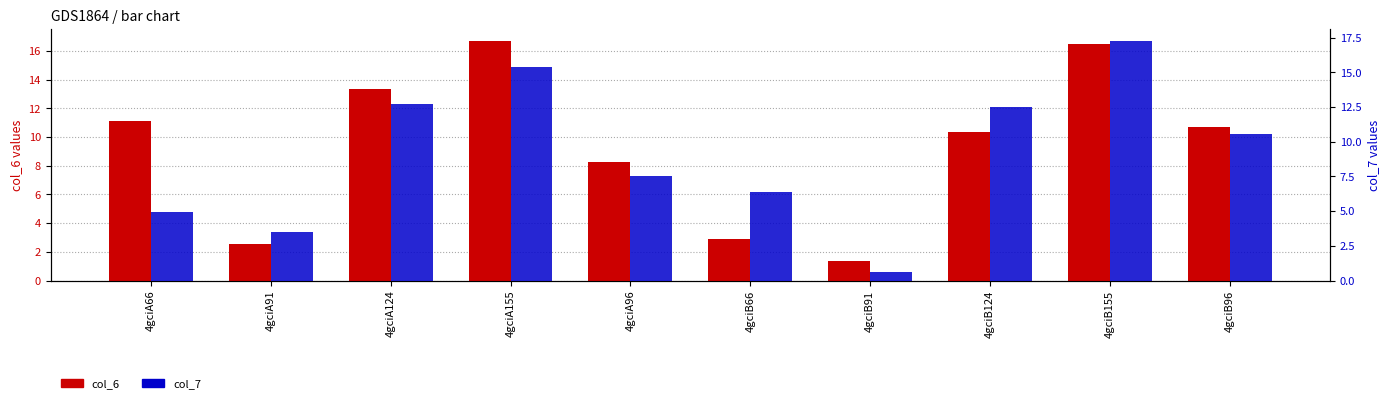

The col_7 series shows 6.4 at 4gciB66. True or false?

True